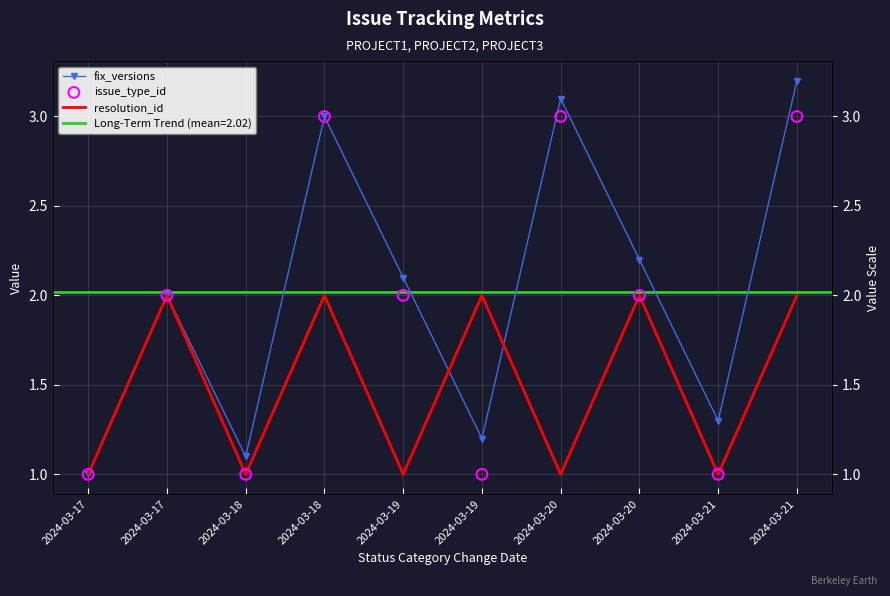

At which category is the sum across all series the highest?

2024-03-21